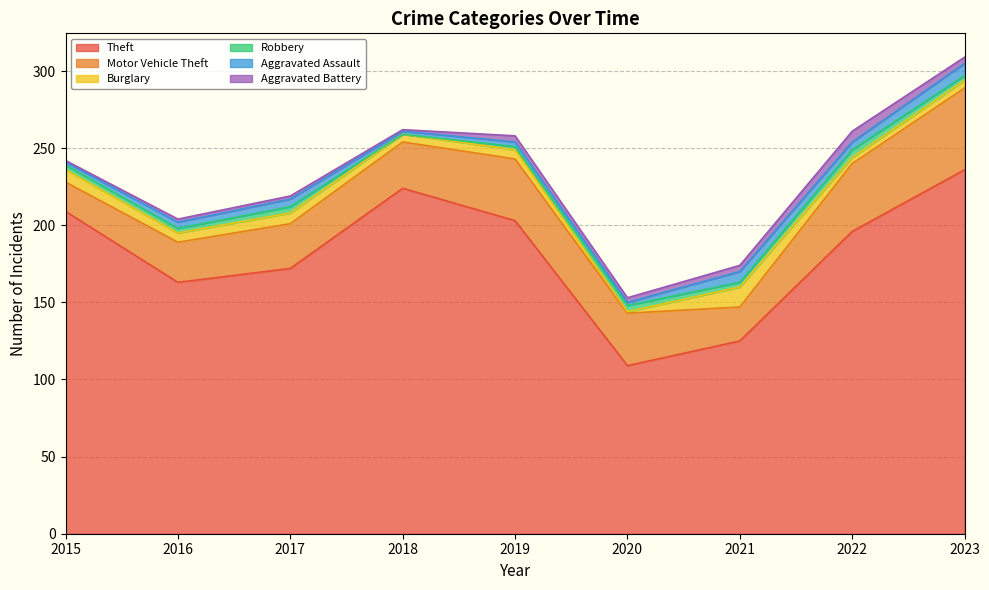

Reading right to left, extract all data points from this chart.

Theft: 2023=236	2022=196	2021=125	2020=109	2019=203	2018=224	2017=172	2016=163	2015=209
Motor Vehicle Theft: 2023=53	2022=44	2021=22	2020=34	2019=40	2018=30	2017=29	2016=26	2015=19
Burglary: 2023=5	2022=4	2021=13	2020=1	2019=6	2018=5	2017=7	2016=6	2015=8
Robbery: 2023=3	2022=5	2021=3	2020=4	2019=2	2018=0	2017=4	2016=3	2015=3
Aggravated Assault: 2023=8	2022=5	2021=7	2020=2	2019=3	2018=2	2017=5	2016=4	2015=2
Aggravated Battery: 2023=4	2022=7	2021=4	2020=3	2019=4	2018=1	2017=2	2016=2	2015=1